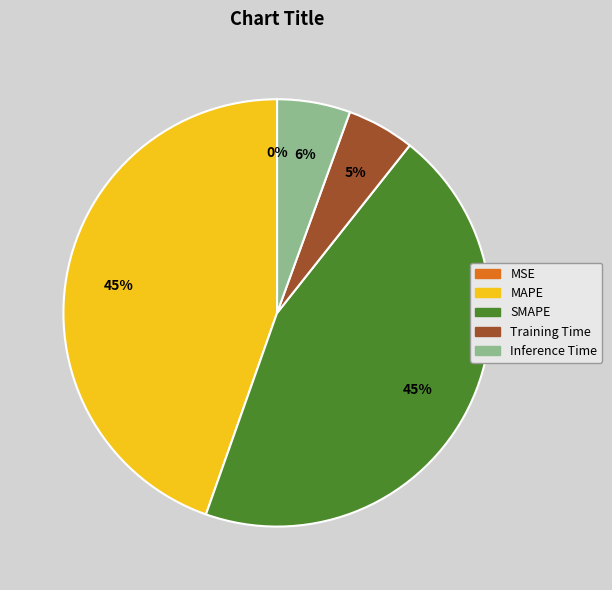

To the nearest percent, what is the average slice percentage?

20%